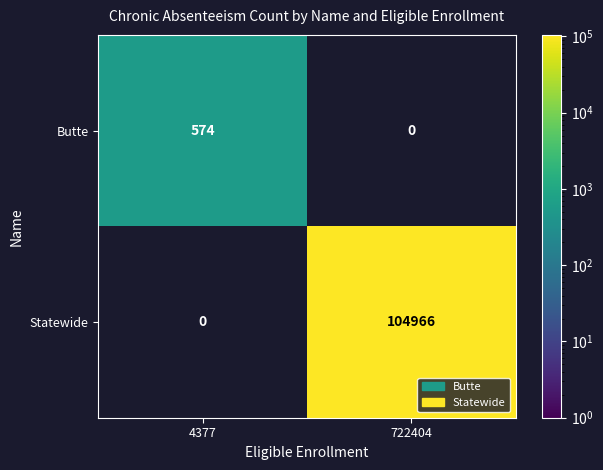

List the series in order of their overall mean, lowest first.

Butte, Statewide